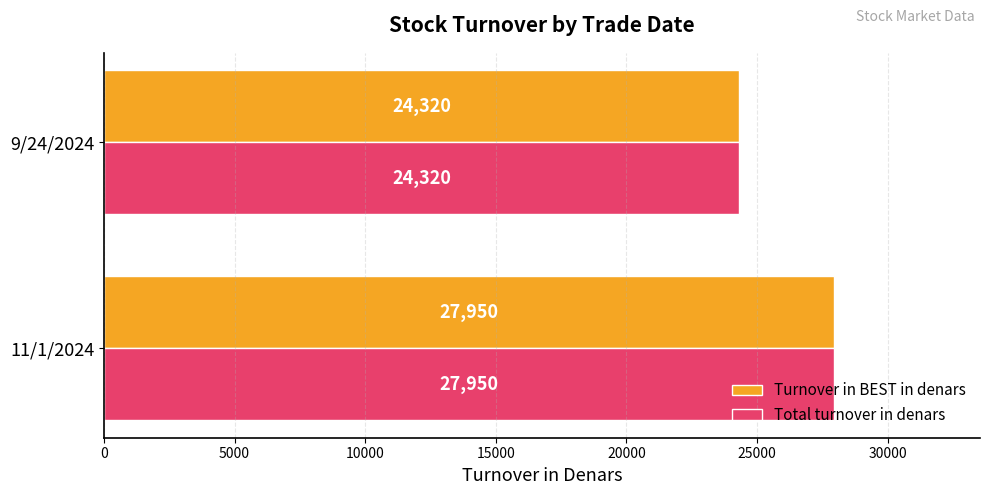

What are all the series names shown in the legend?

Turnover in BEST in denars, Total turnover in denars